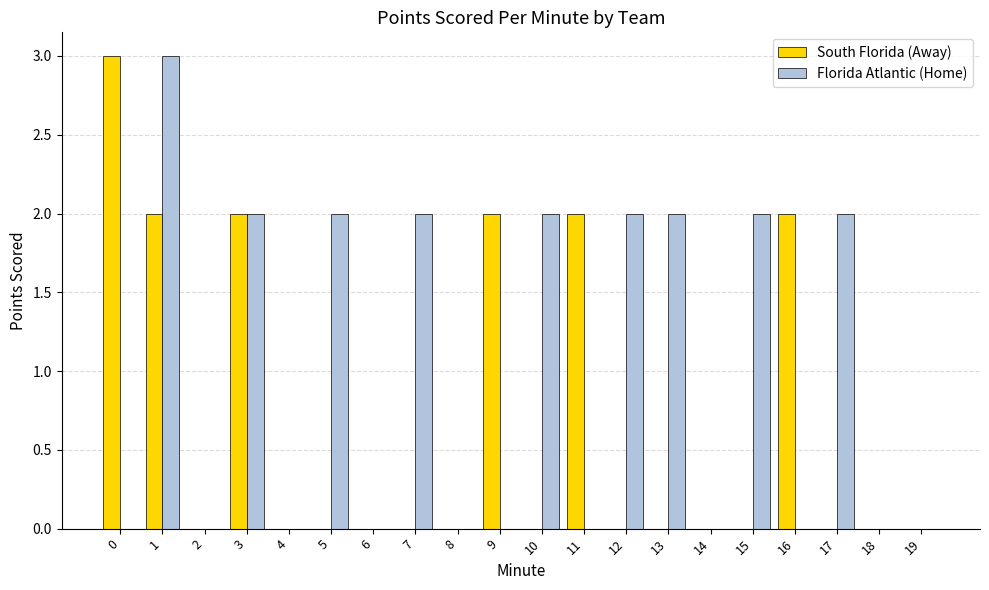

True or false: South Florida (Away) has a value of 0 at 2.

True